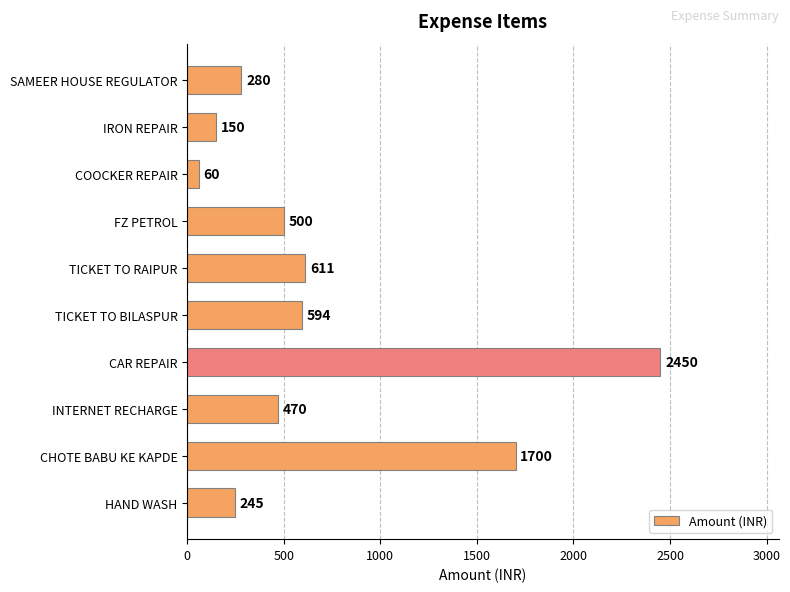

At which label is the value closest to 1255?

CHOTE BABU KE KAPDE